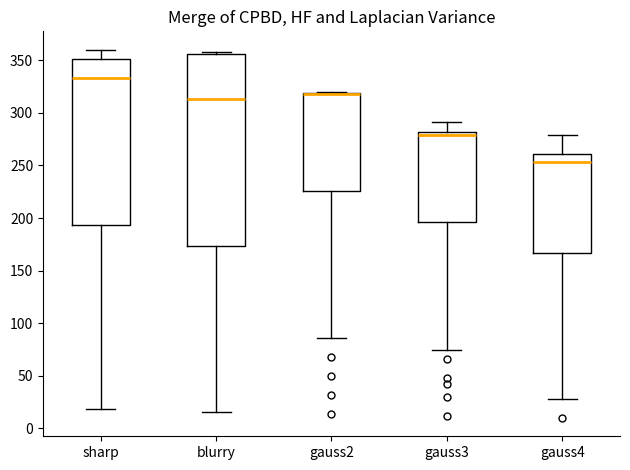

Reading left to right, transcribe this box plot: for each box, give where its median line is, the range the box spans, and where its two whiskers end, as read against the y-axis. The values are not printed on the chart, so give them approximately, as read against the axis.

sharp: median 335, box 195 to 350, whiskers 20 to 360
blurry: median 315, box 175 to 355, whiskers 15 to 360
gauss2: median 320 (drawn on the box's upper edge), box 225 to 320, whiskers 85 to 320
gauss3: median 280 (just below the box's upper edge), box 195 to 280, whiskers 75 to 290
gauss4: median 255, box 165 to 260, whiskers 30 to 280